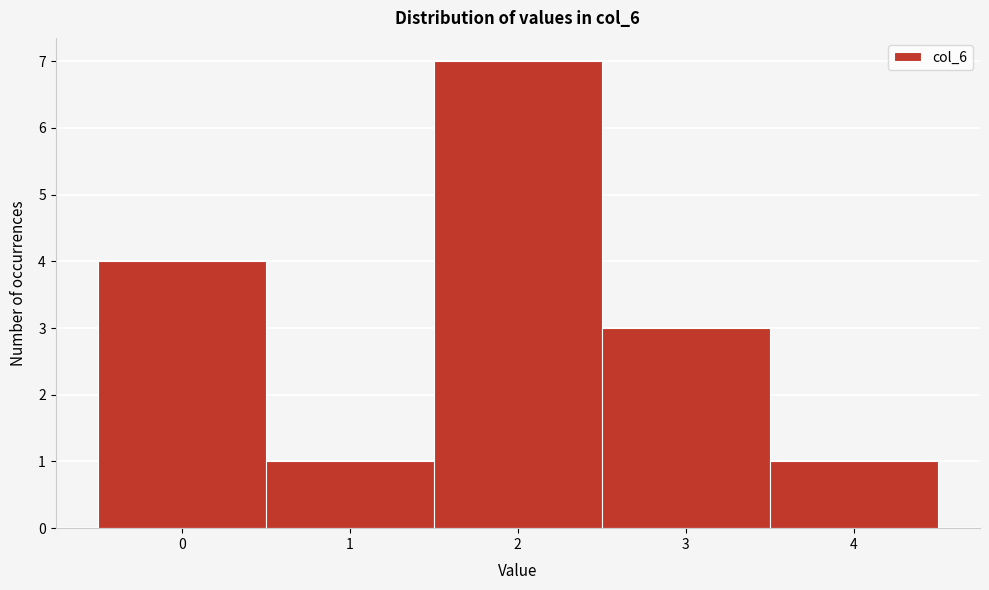

Reading right to left, extract all data points from this chart.

1	3	7	1	4